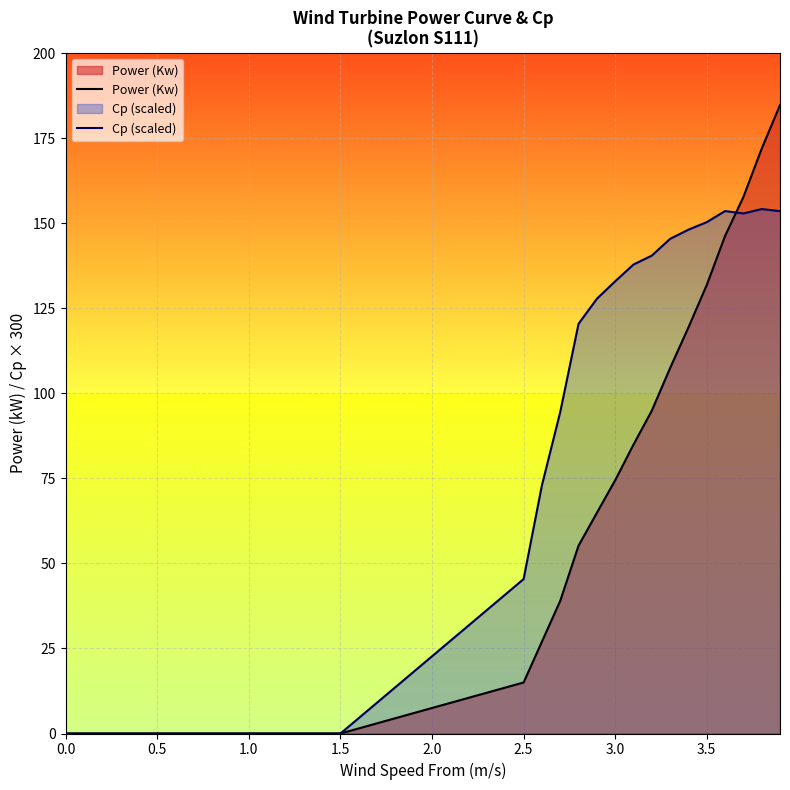

How many interior local peaks does the Cp (scaled) series have?

2